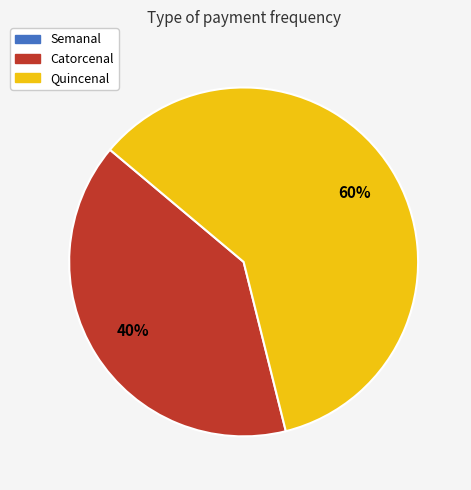

To the nearest percent, what percentage of the pie is Catorcenal?

40%